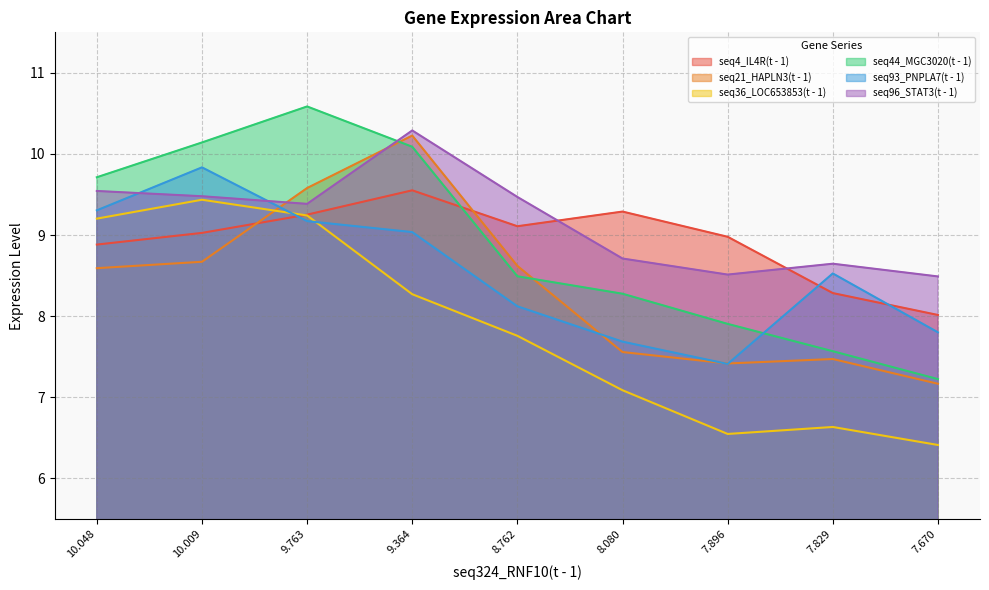

What is the label of the 5th point from the left?

8.762